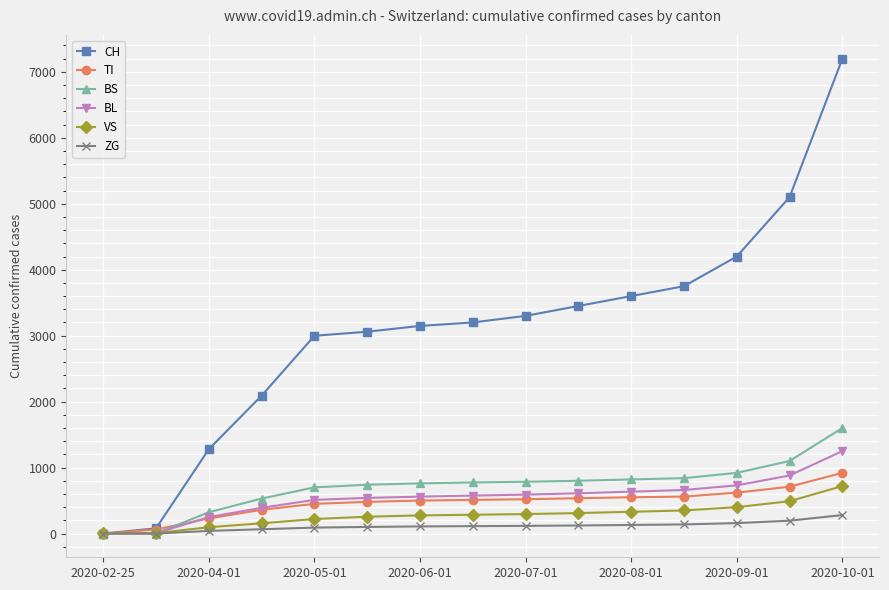

What is the highest value of the BL series?

1250